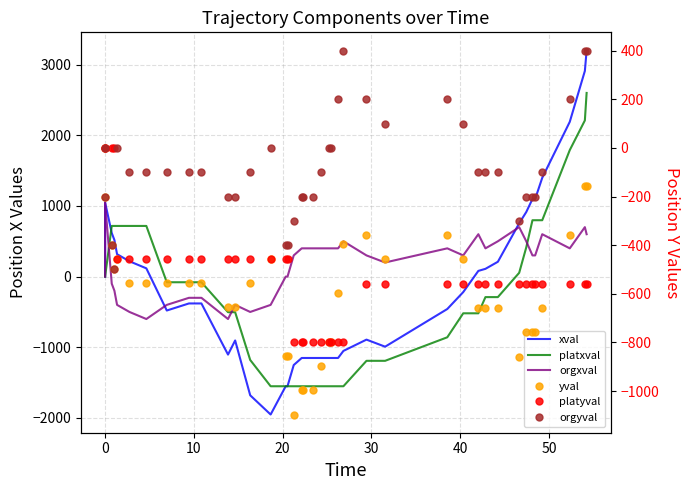

What is the value of the orgyval point at the 32nd from the left?

-100.0